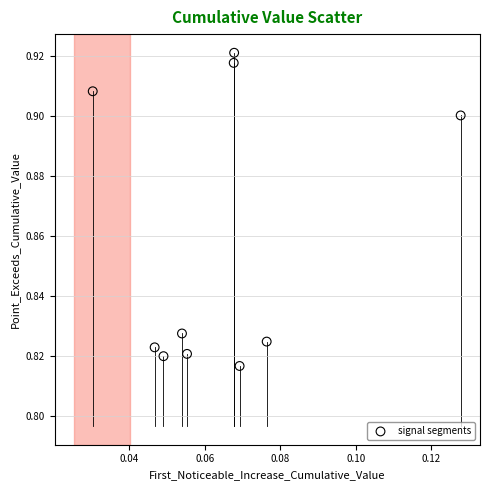

How many data points are displayed?

10